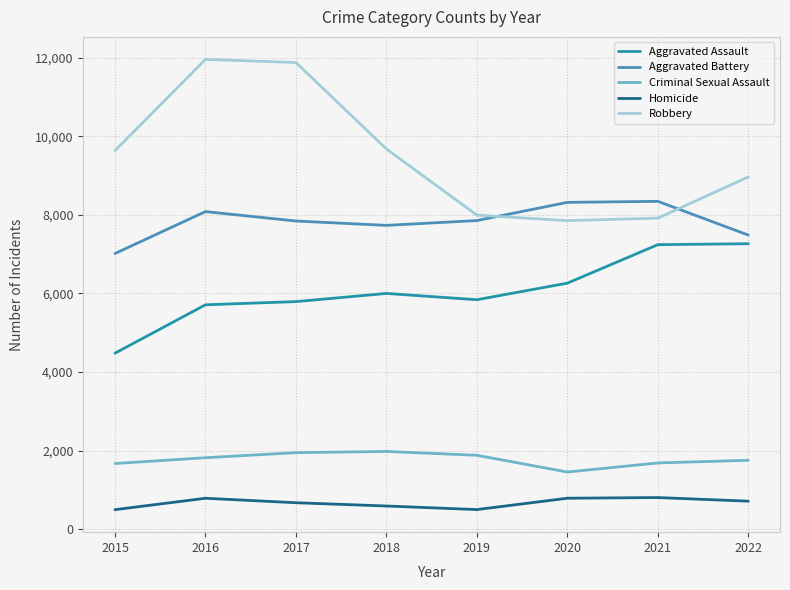

What is the smallest value displayed?

496